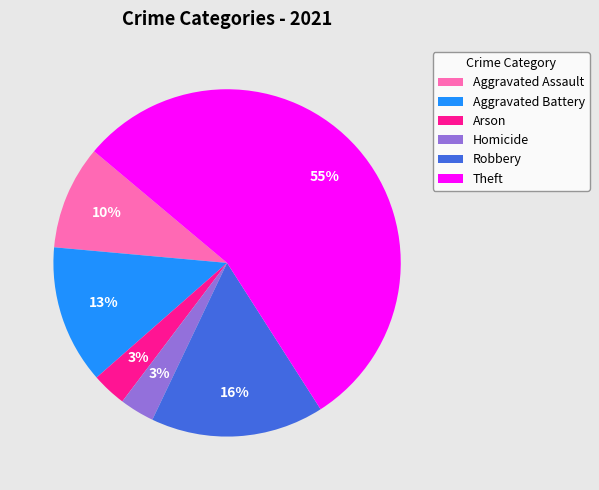

Combined, do Aggravated Battery and Aggravated Assault account for over 50%?

No